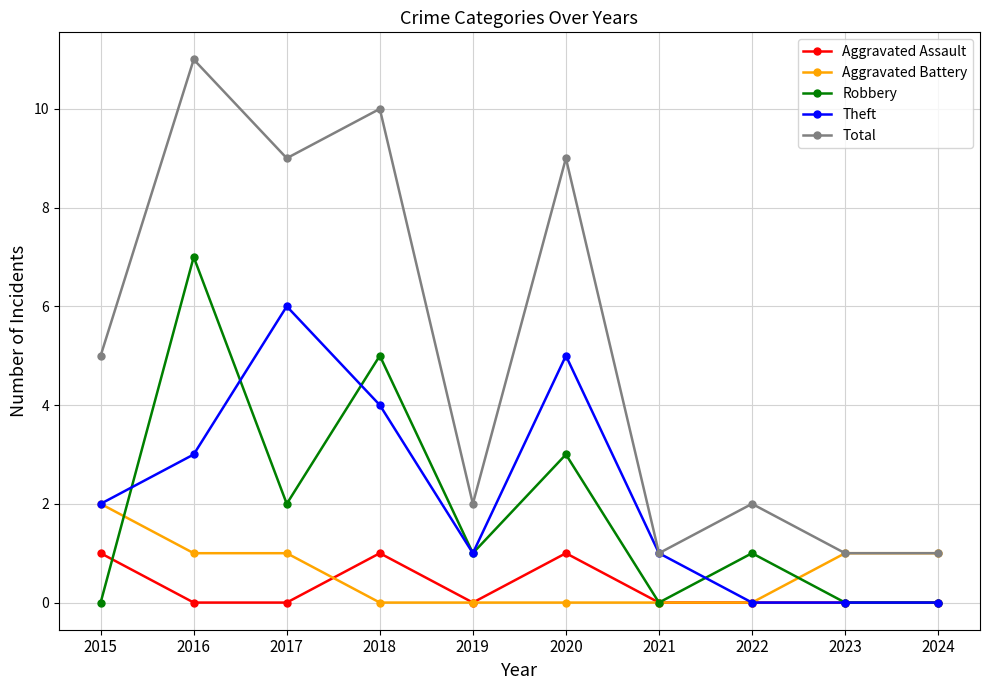

Is it true that Aggravated Assault equals -1 at 2023?

False